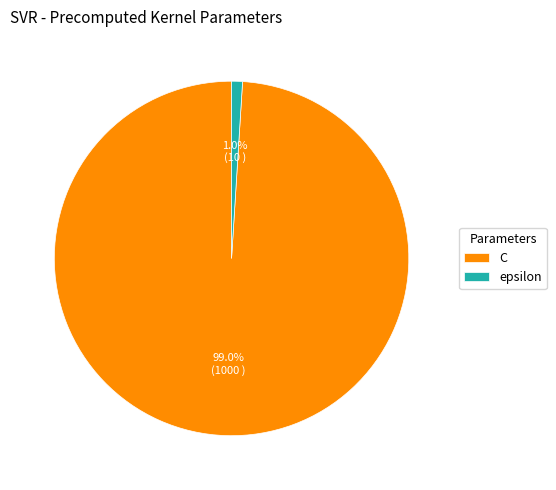

To the nearest percent, what is the difference between the C and epsilon slice percentages?

98%